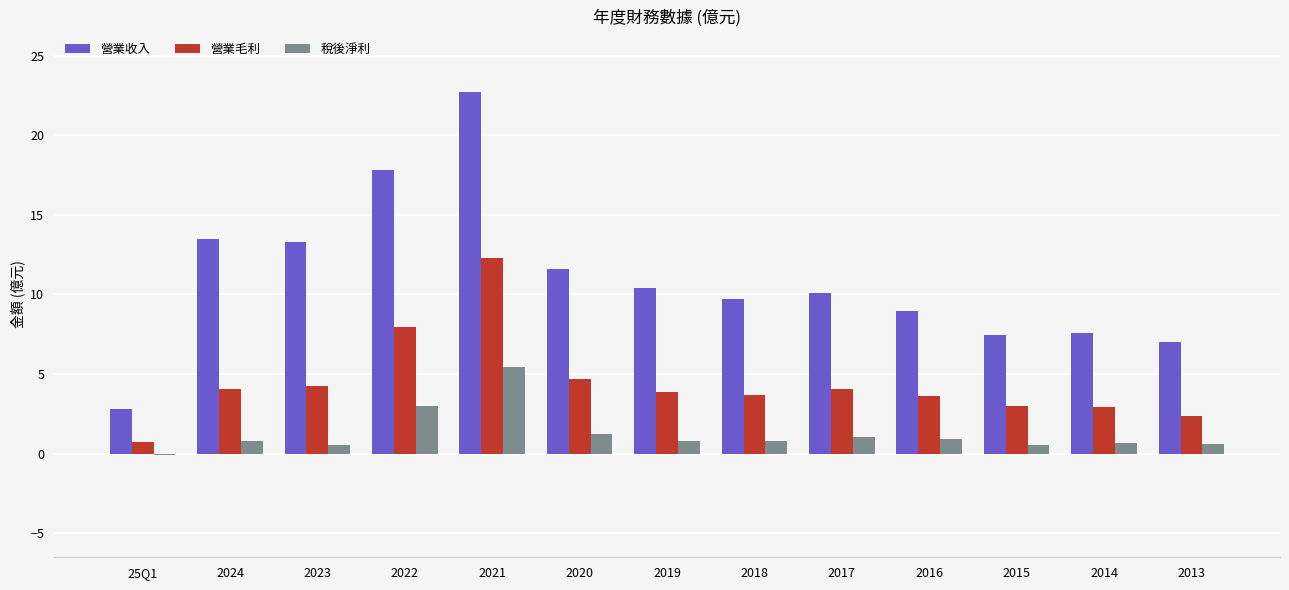

Read the 營業收入 value at 2022.

17.8